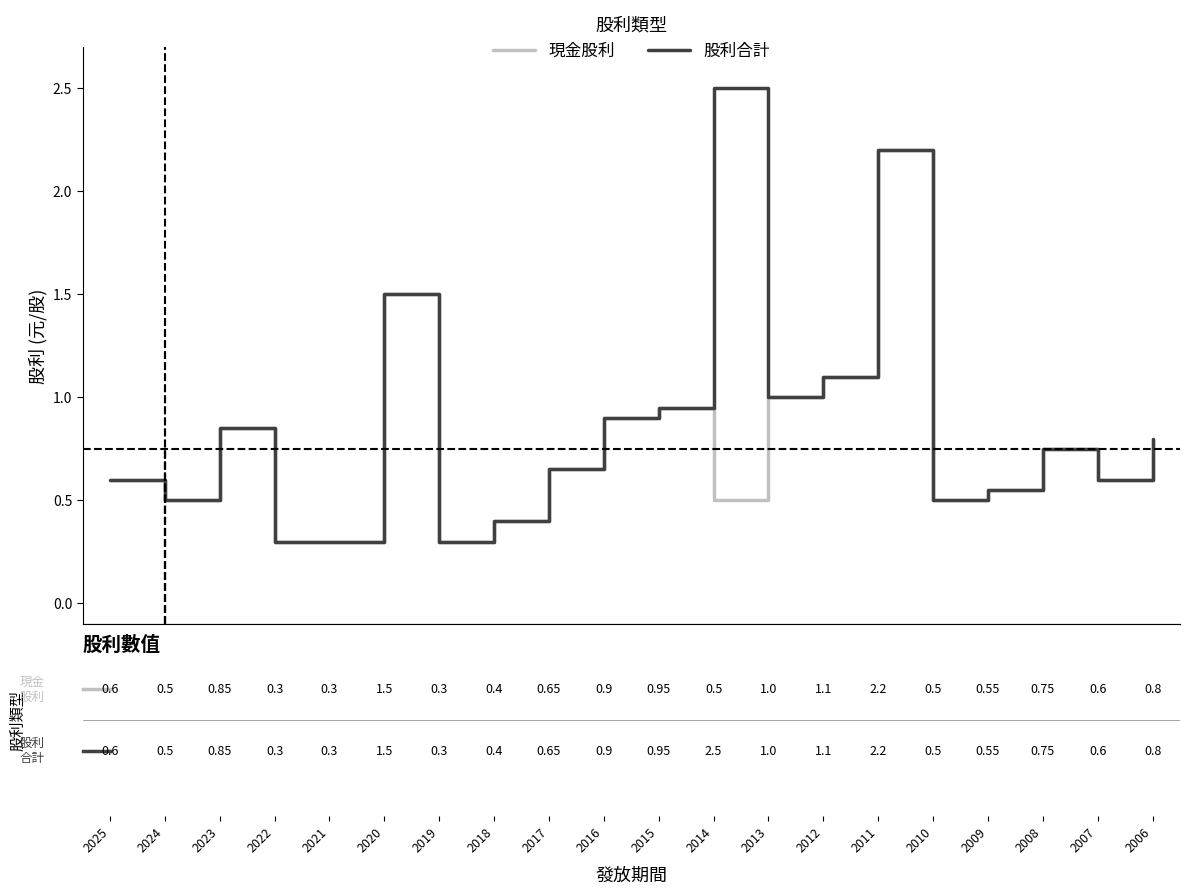

List the series in order of their peak value, lowest first.

現金股利, 股利合計